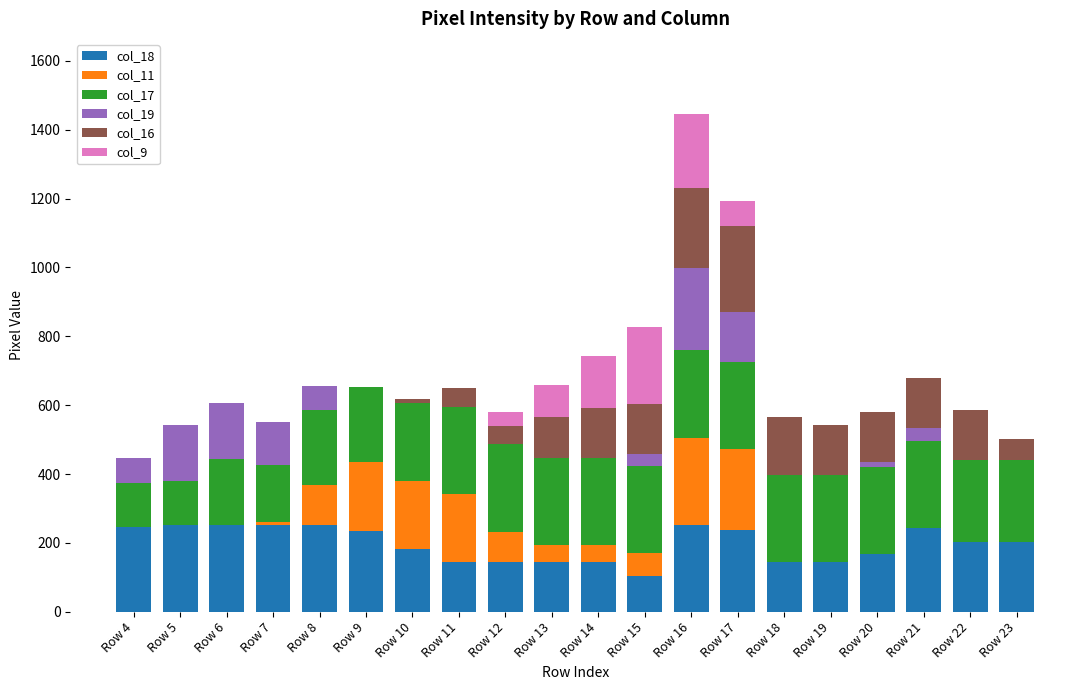

At which category is the sum across all series the highest?

Row 16